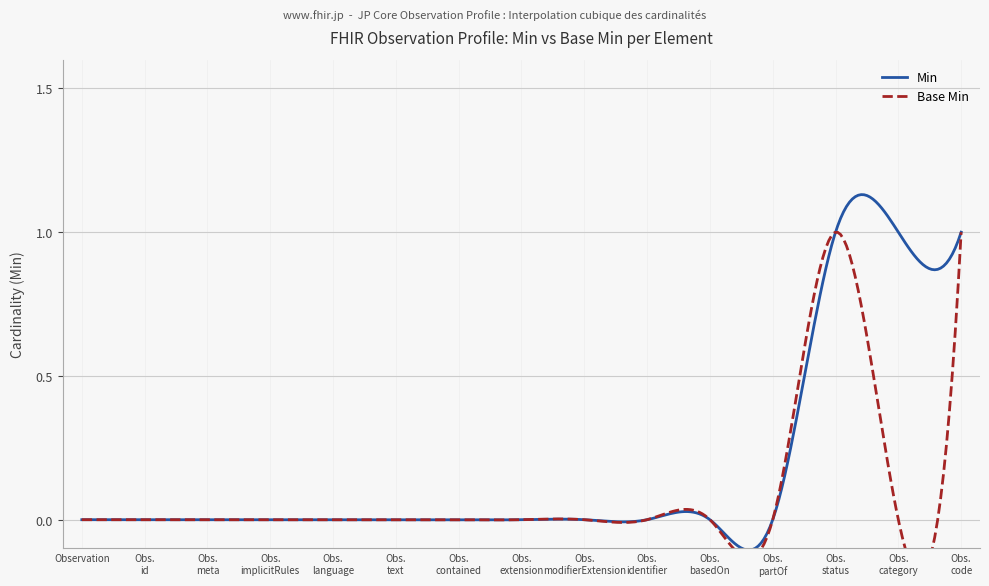

The Base Min series shows 0 at Observation.contained. True or false?

False